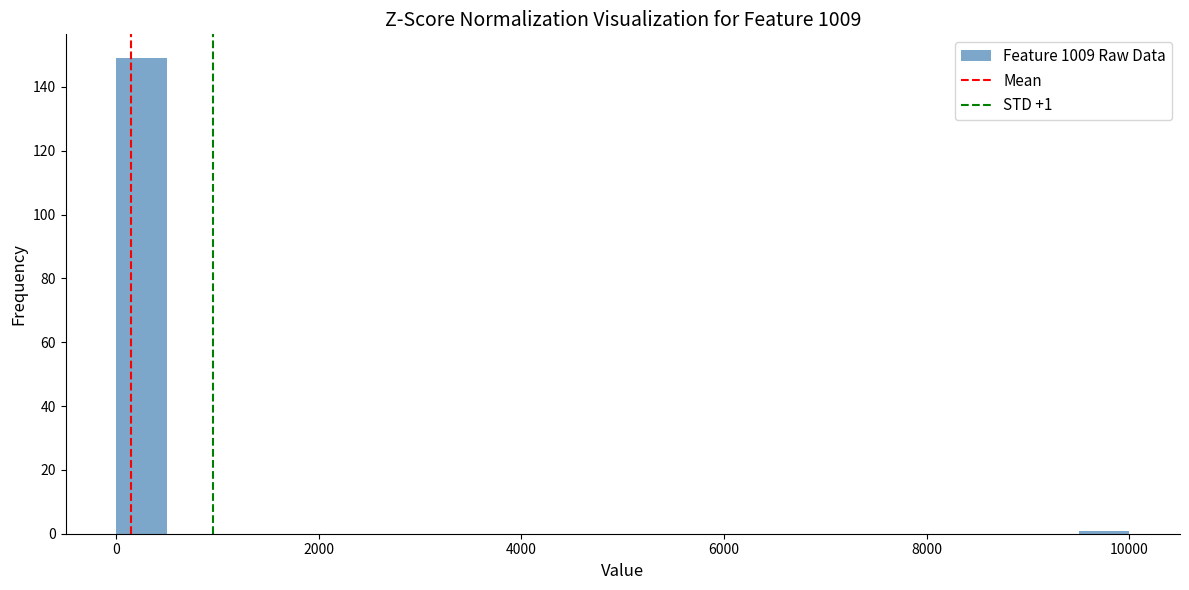

Read against the x-axis, roughly where is the centre of the tallest bar?

200